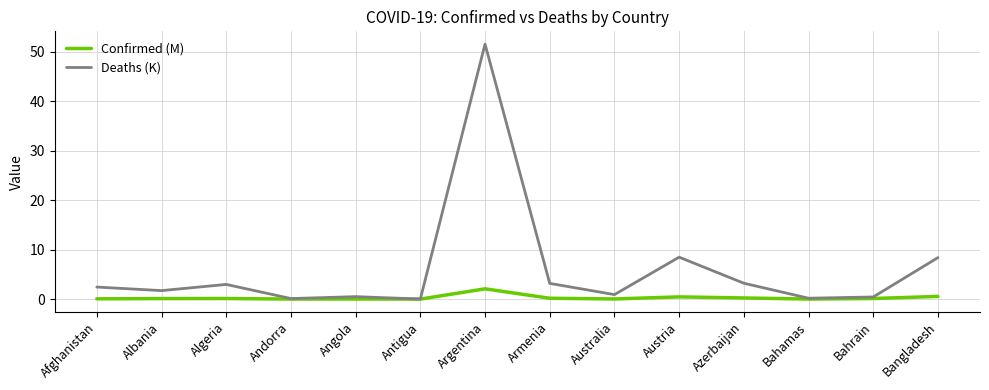

Rank the series by their average value, from highest to lowest.

Deaths (K), Confirmed (M)